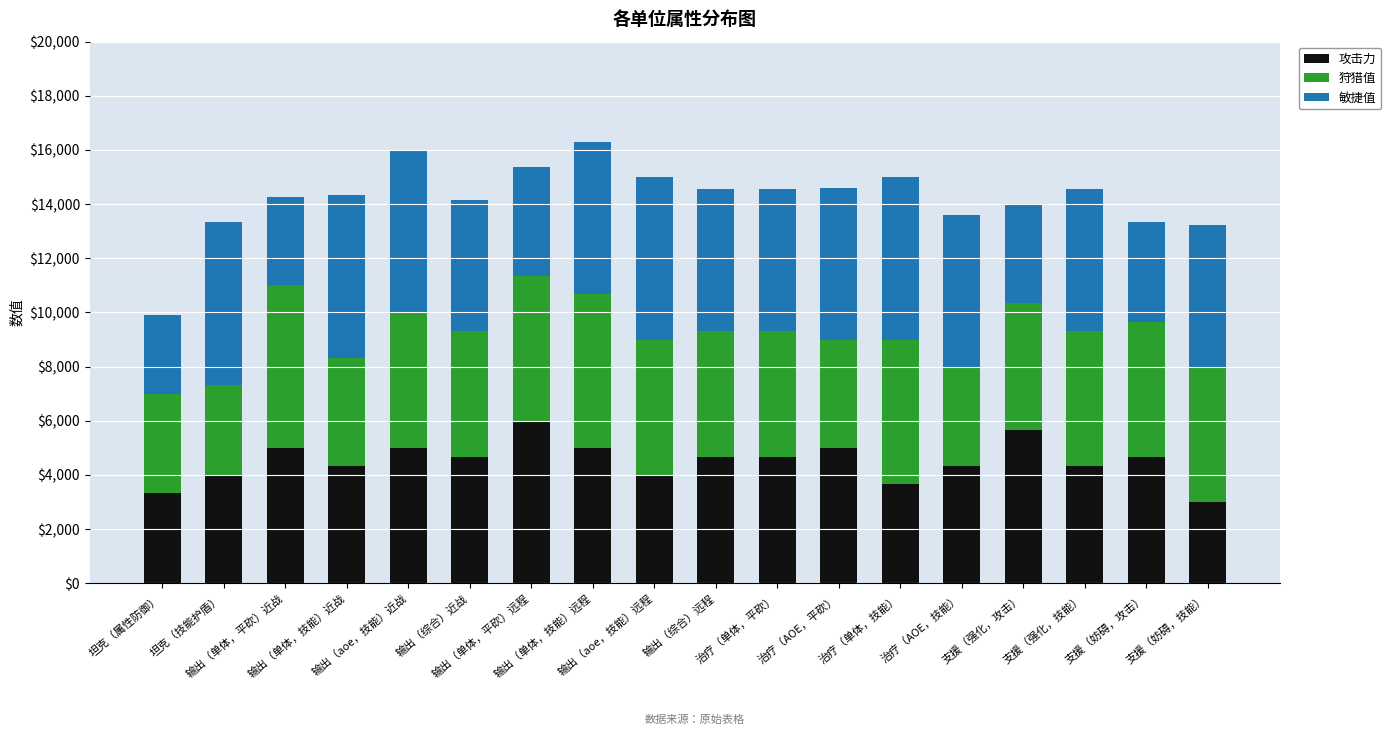

How many bars are there in total?

18